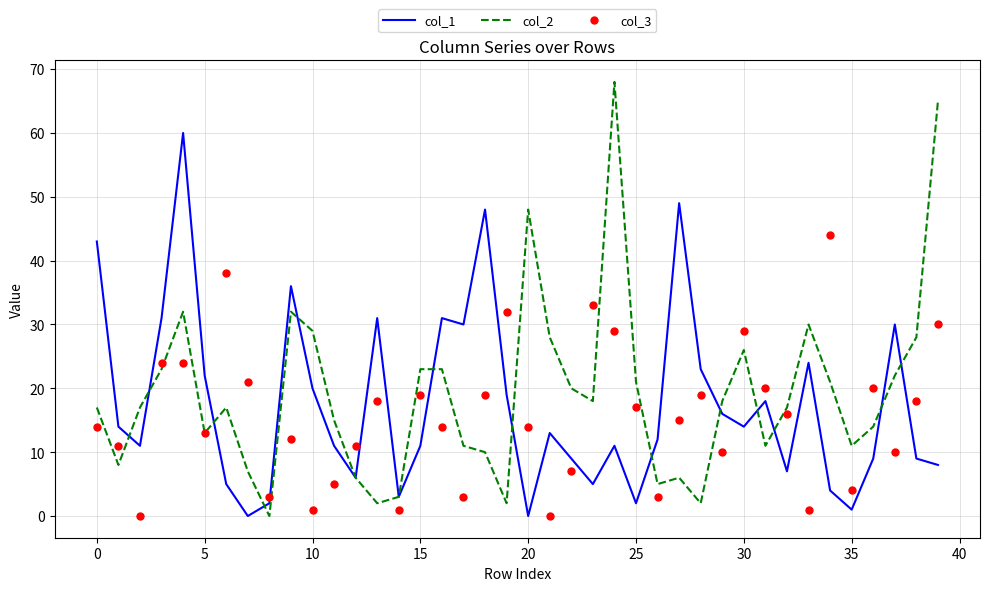

Reading right to left, transcribe all the data shown in this chart.

col_1: 8	9	30	9	1	4	24	7	18	14	16	23	49	12	2	11	5	9	13	0	19	48	30	31	11	3	31	6	11	20	36	2	0	5	22	60	31	11	14	43
col_2: 65	28	22	14	11	21	30	17	11	26	18	2	6	5	21	68	18	20	28	48	2	10	11	23	23	3	2	6	15	29	32	0	7	17	13	32	23	17	8	17
col_3: 30	18	10	20	4	44	1	16	20	29	10	19	15	3	17	29	33	7	0	14	32	19	3	14	19	1	18	11	5	1	12	3	21	38	13	24	24	0	11	14